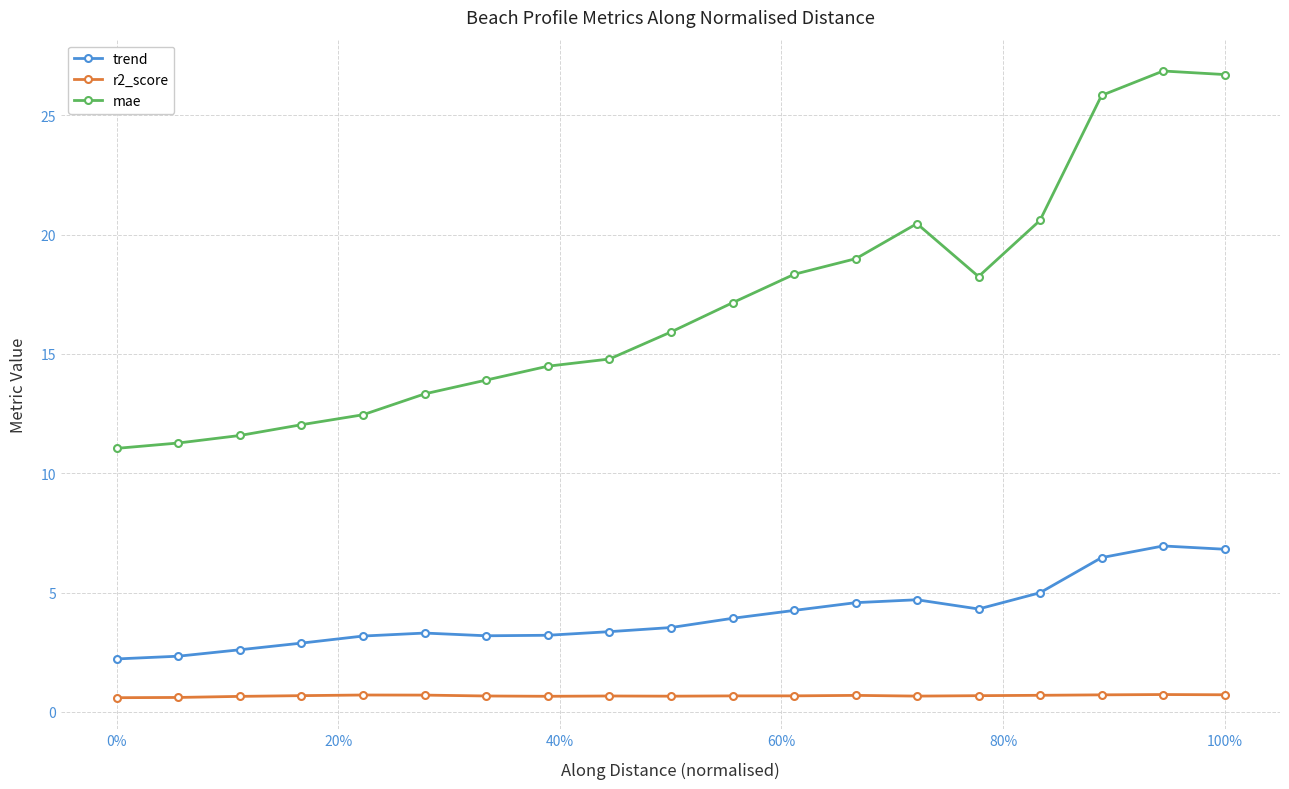

Which series has the largest total across all categories?

mae